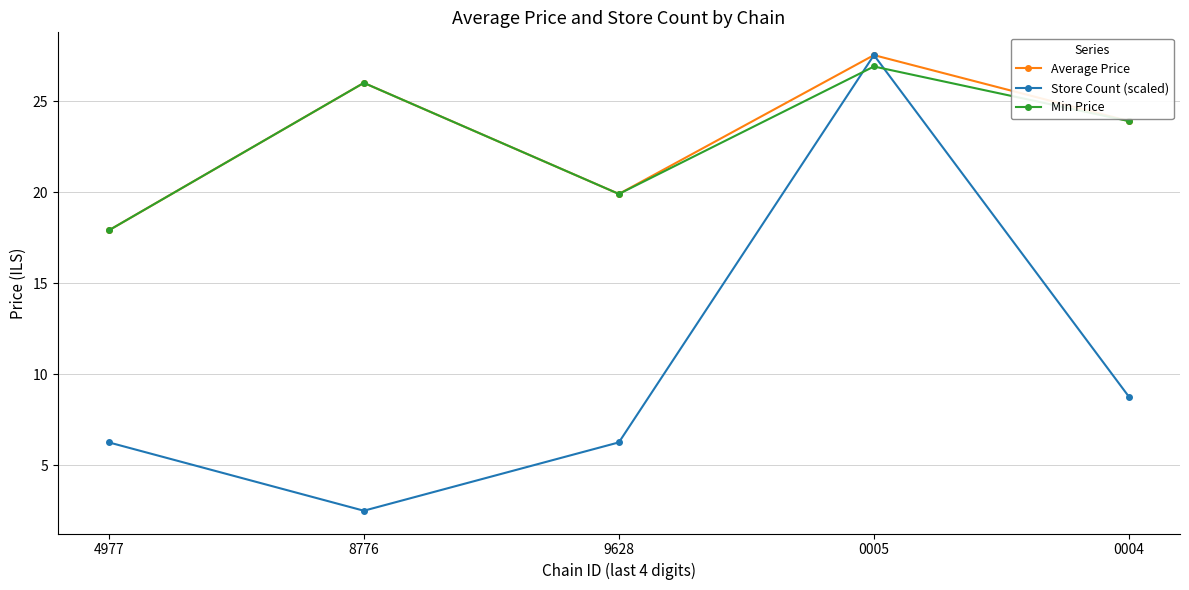

What is the greatest value displayed?

27.5